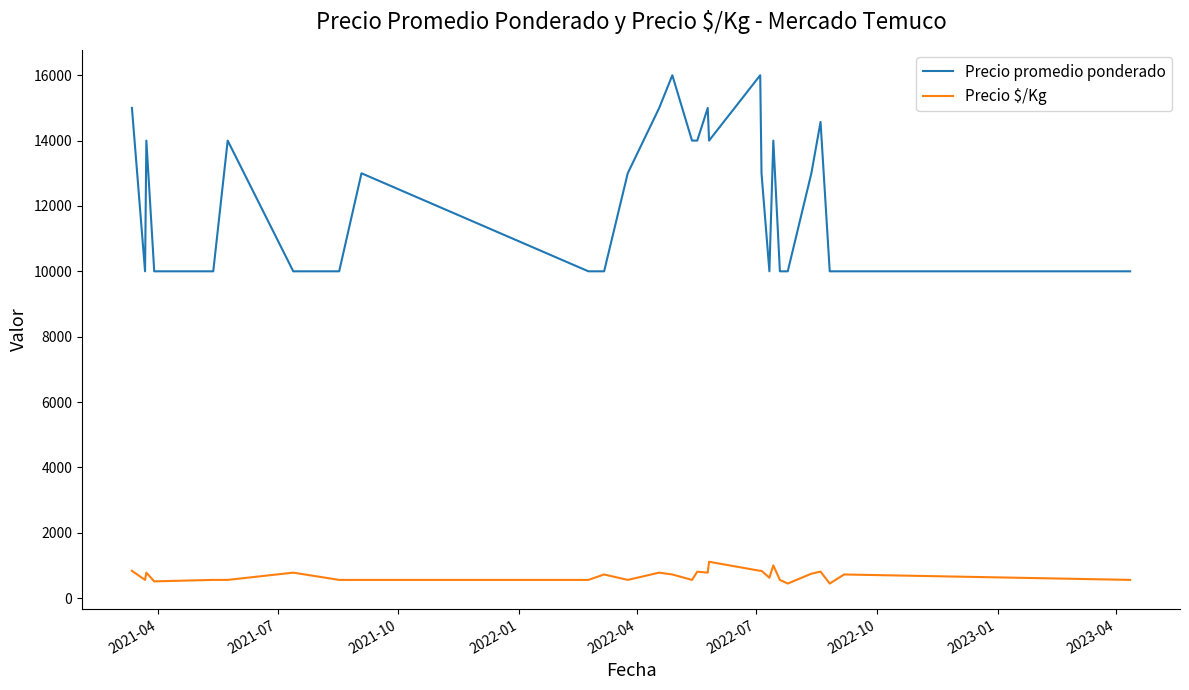

What is the lowest value of the Precio promedio ponderado series?

10000